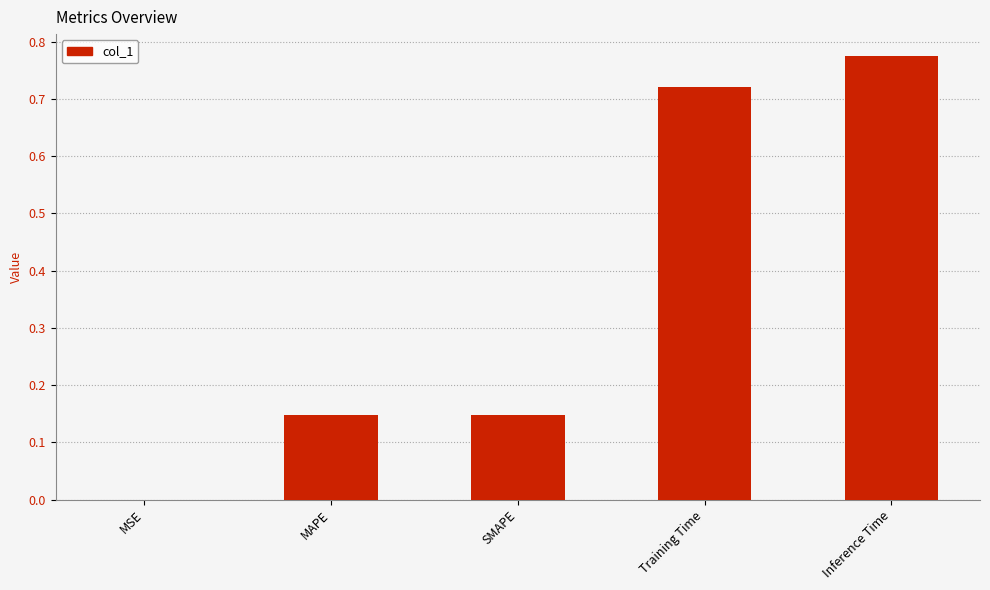

What is the sum of the values at Training Time and MAPE?

0.9